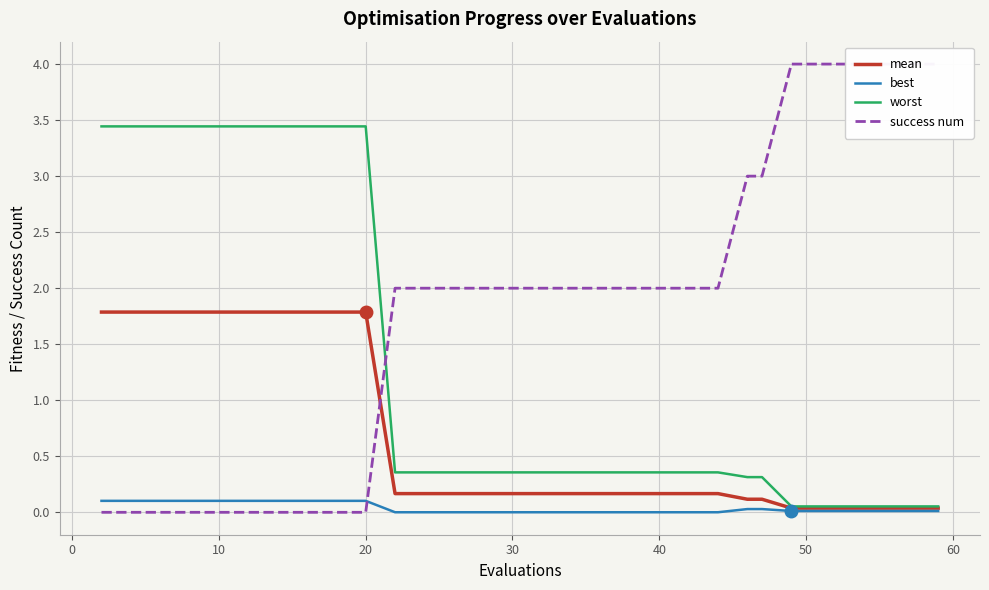

The best series shows 0.1 at 20. True or false?

True